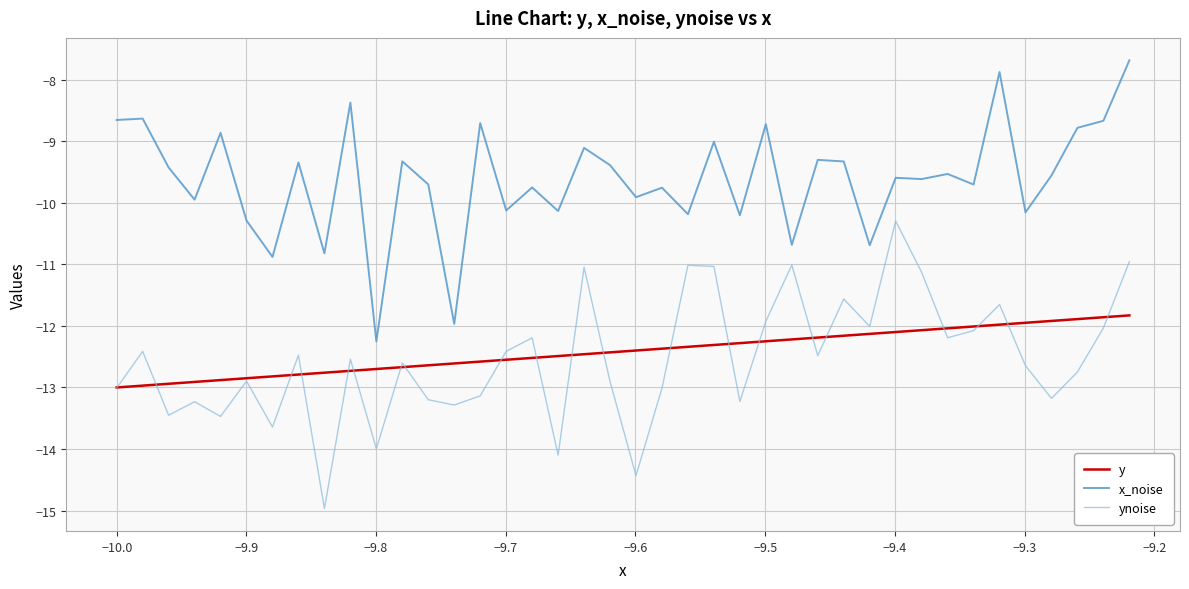

True or false: x_noise and y cross at least once.

False